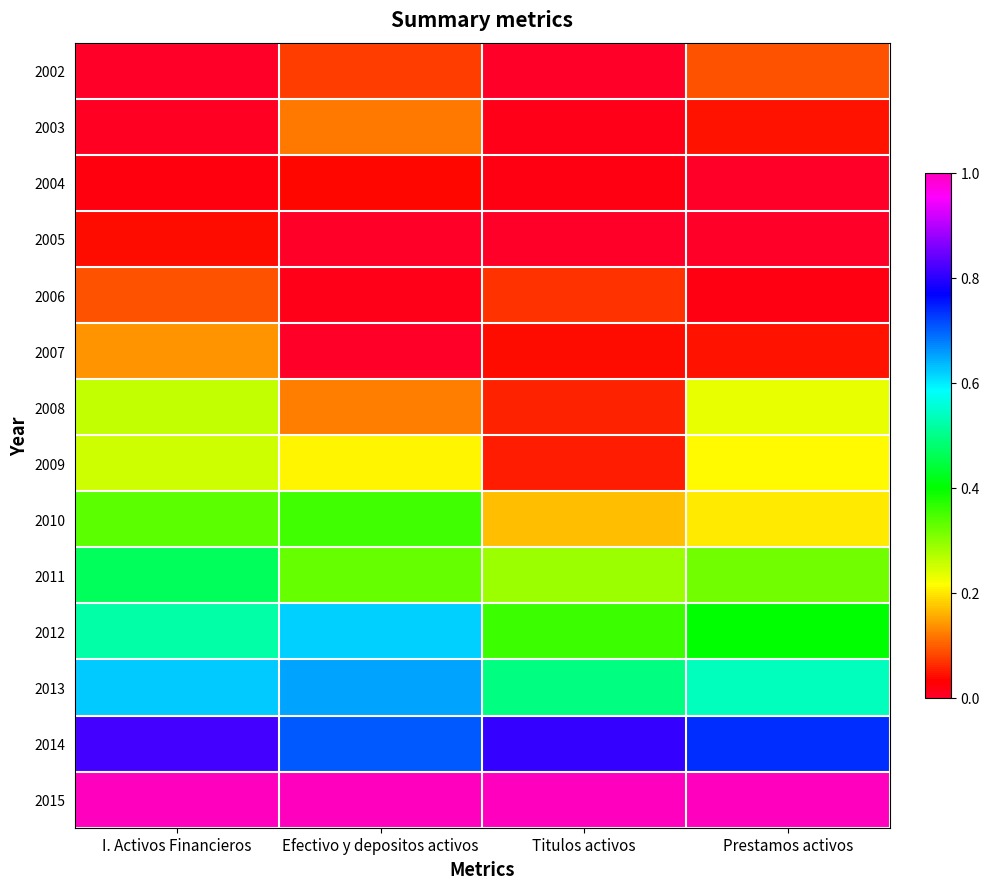

What is the total value across all series at Prestamos activos?

3.8